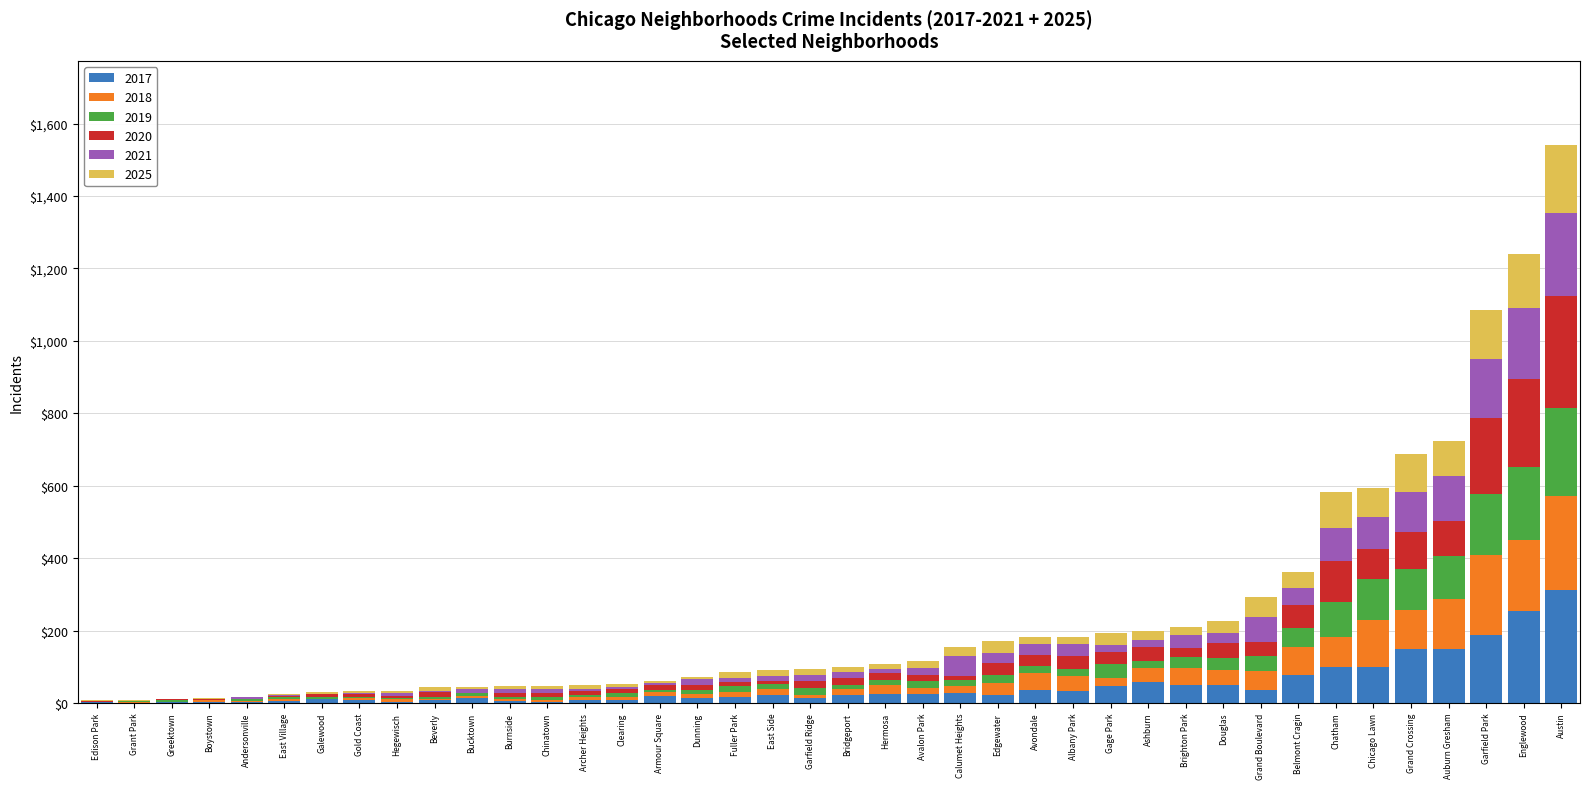

At which category is the sum across all series the highest?

Austin